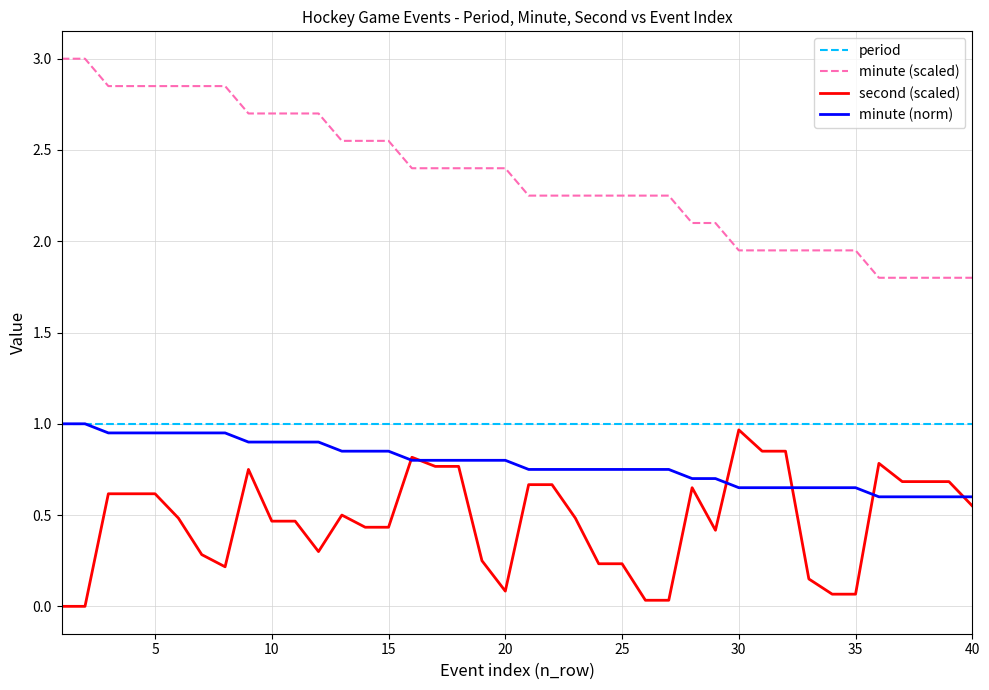

What is the maximum value shown in the chart?

3.0